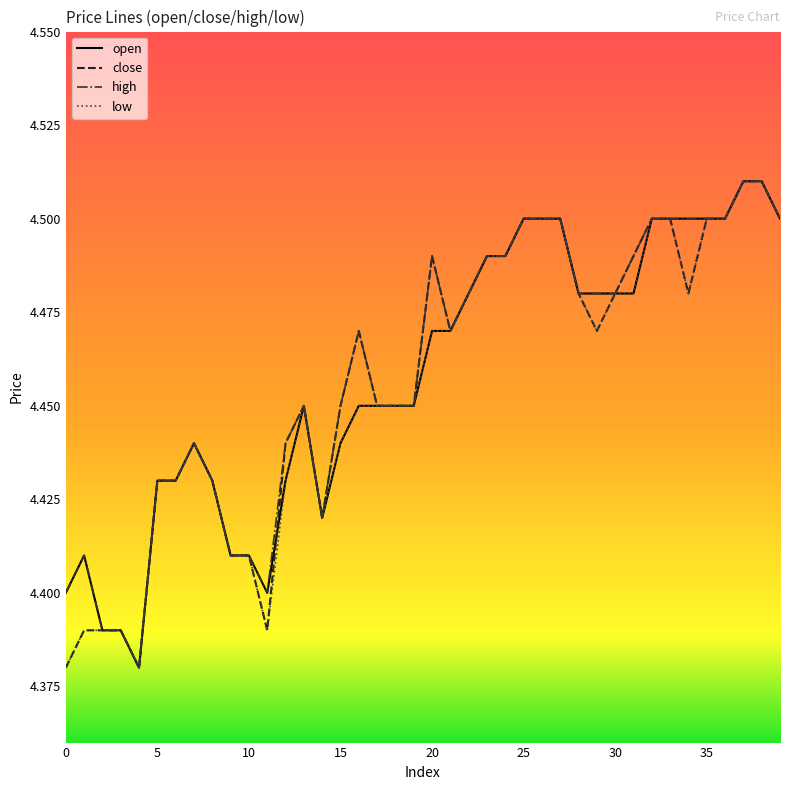

What is the average value of the high series?

4.5